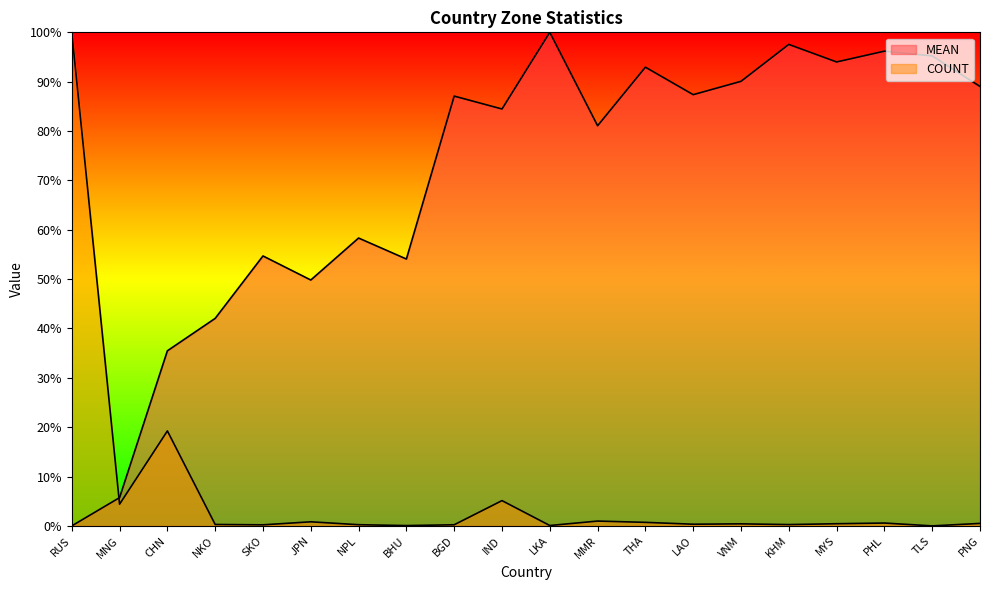

Which series has the widest spread of values?

MEAN